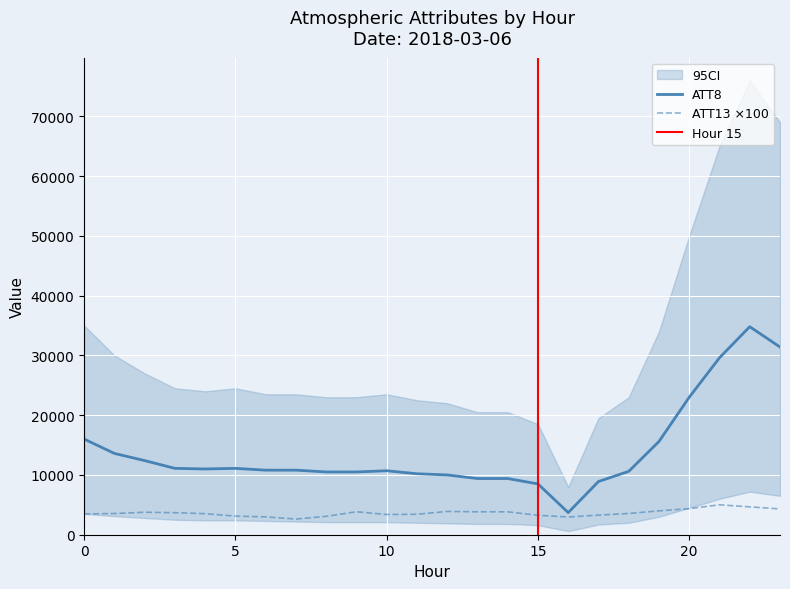

The ATT13 series shows 2703.1 at 12. True or false?

False